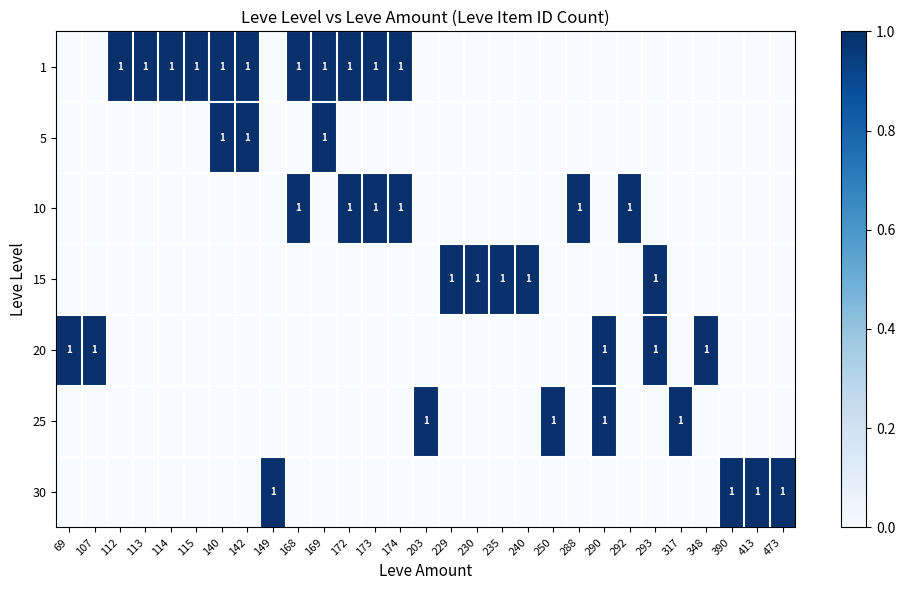

The value of 25 at 317 is 0. True or false?

False